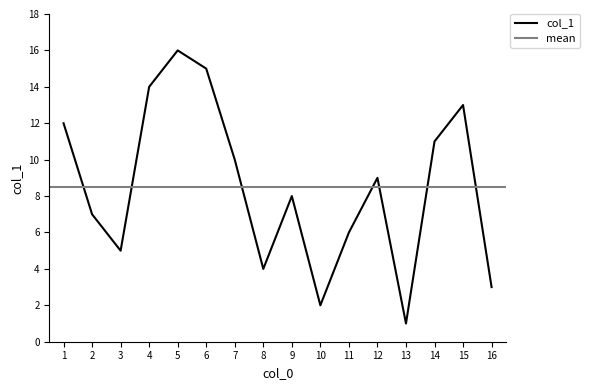

Which has a higher value, 14 or 15?

15